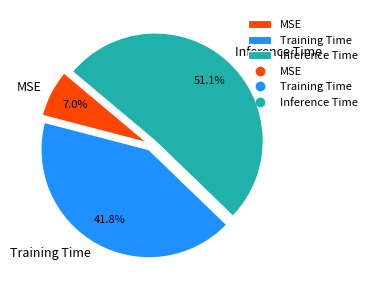

Is Inference Time the majority of the pie?

Yes